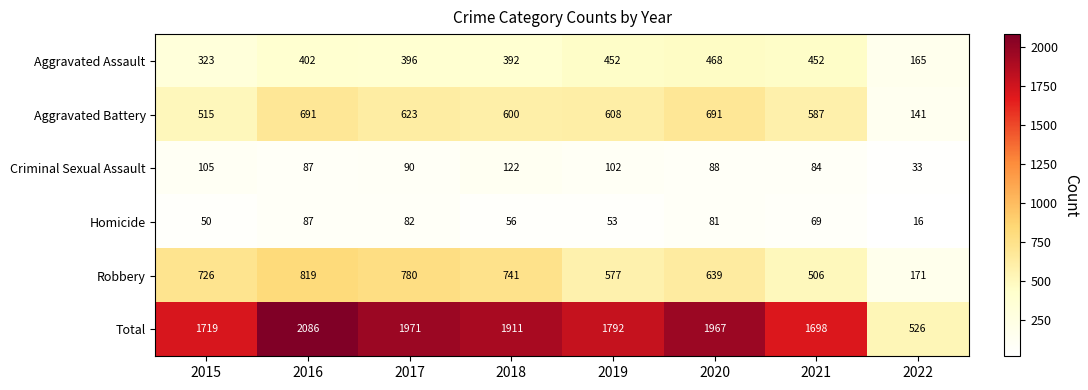

What is the sum of the Criminal Sexual Assault values at 2022 and 2018?

155